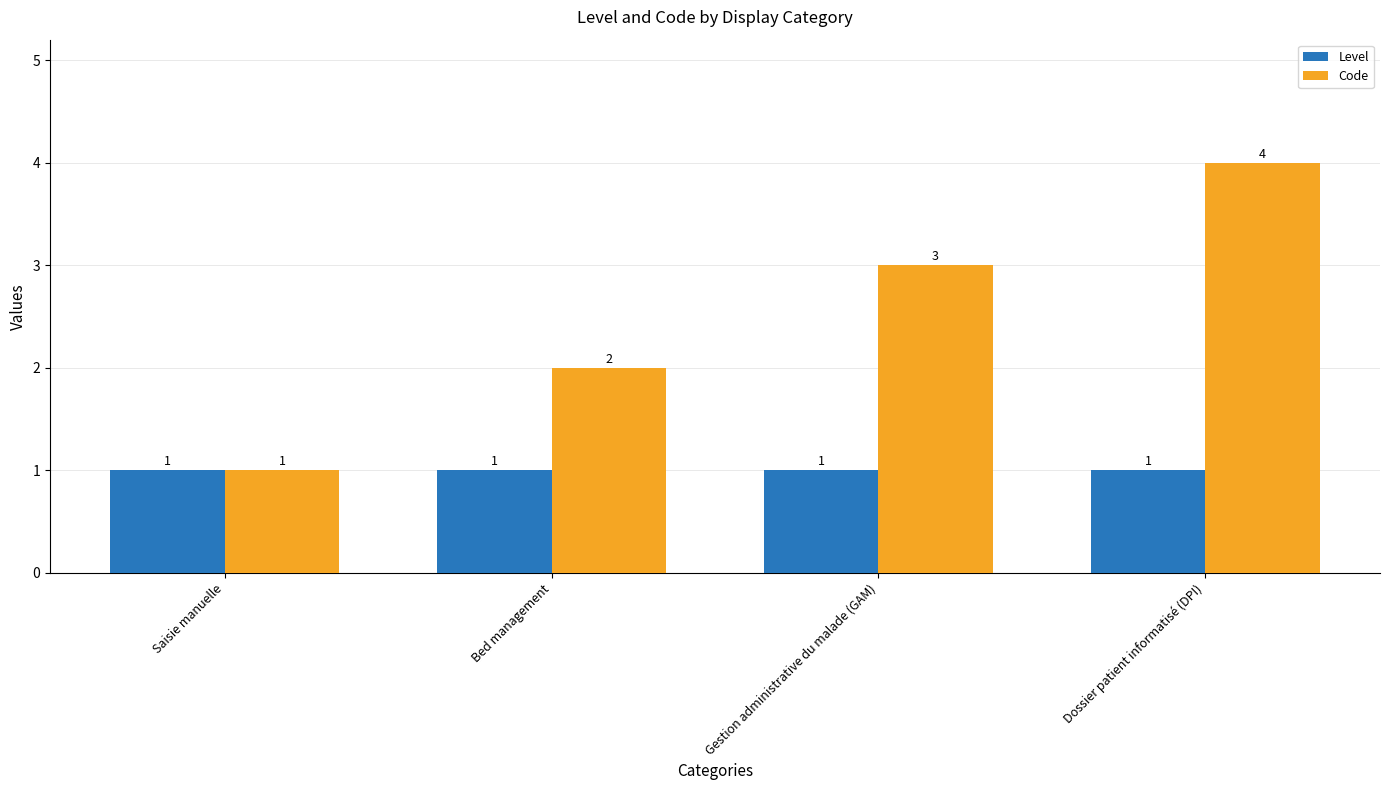

Reading left to right, transcribe all the data shown in this chart.

Level: 1	1	1	1
Code: 1	2	3	4